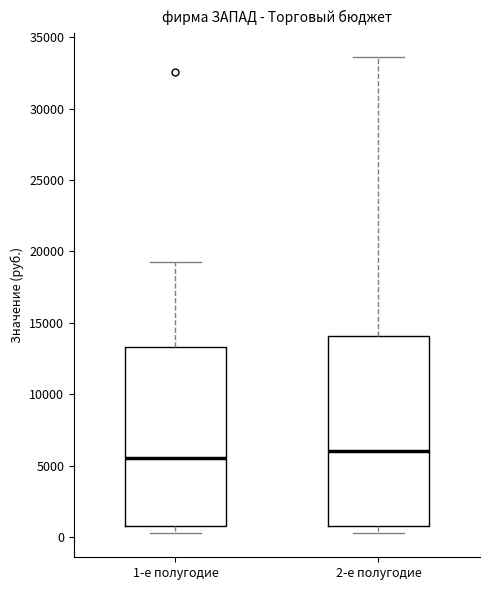

Reading left to right, read every box against the y-axis: the position of its median line, the range the box covers, and the ends of its whiskers. The values are not printed on the chart, so give them approximately, as read against the axis.

1-е полугодие: median 5500, box 1000 to 13500, whiskers 500 to 19500
2-е полугодие: median 6000, box 1000 to 14000, whiskers 500 to 33500